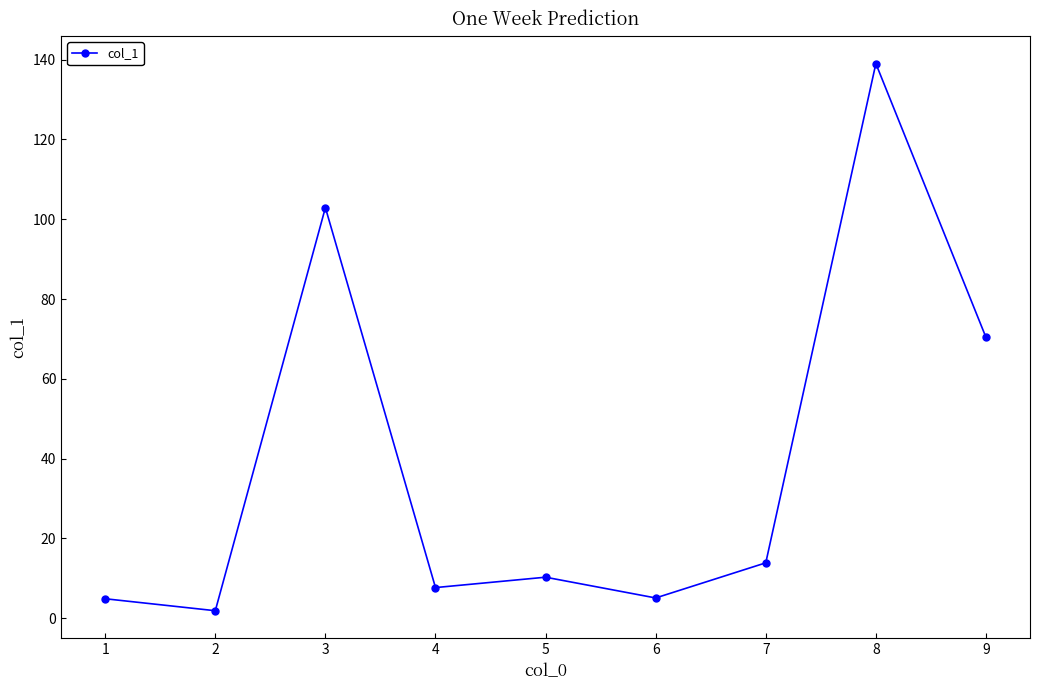

What is the change in value from 4 to 7?

+6.2